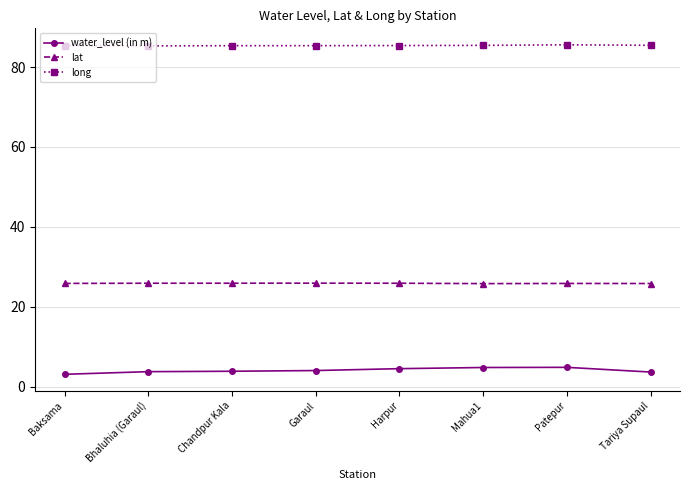

What is the difference between the highest and lowest values at Baksama?

82.2